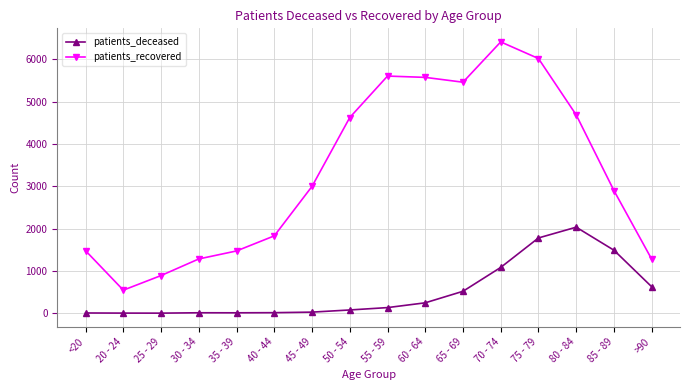

At which label does patients_recovered reach its minimum?

20 - 24